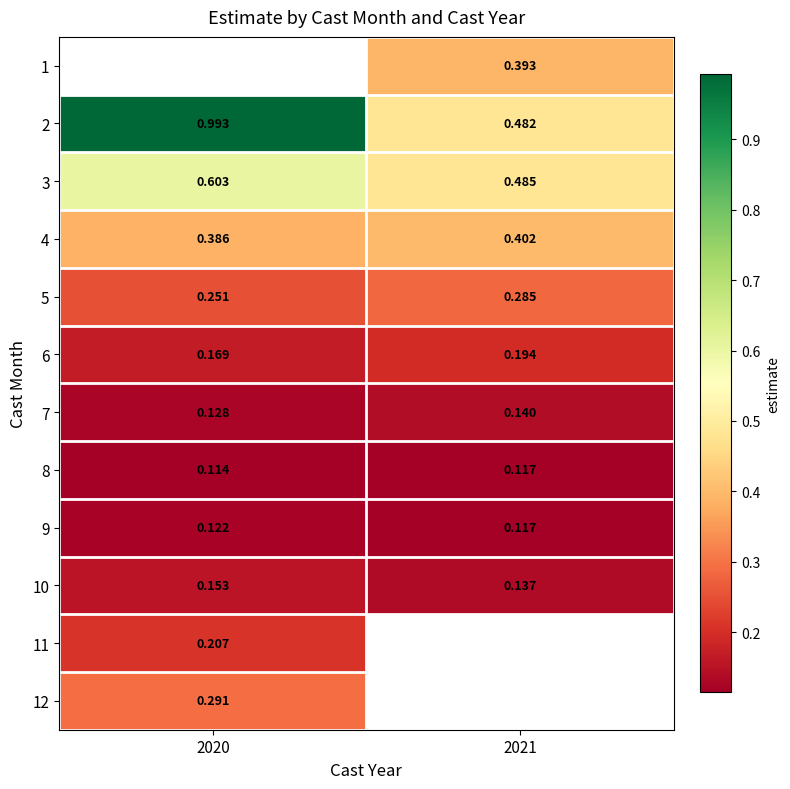

Is the value of 9 at 2021 greater than the value of 3 at 2020?

No